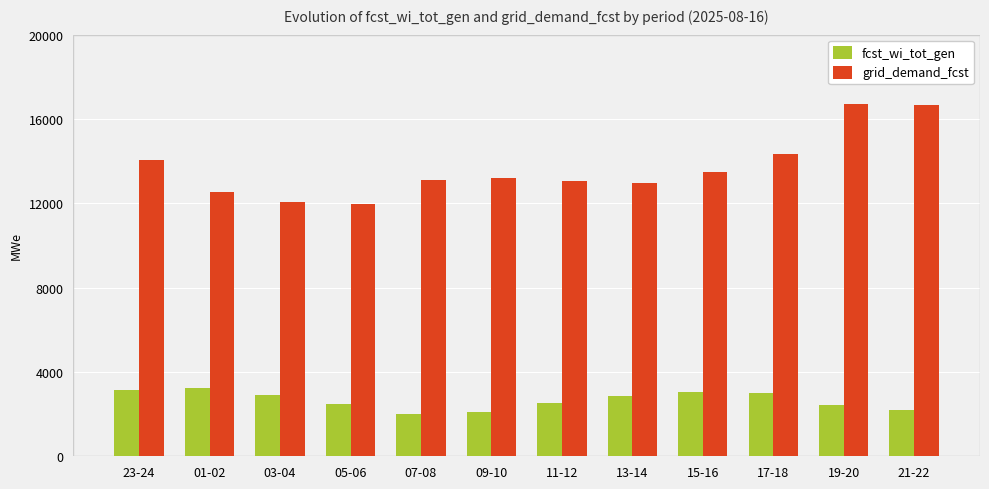

Are the bars horizontal?

No